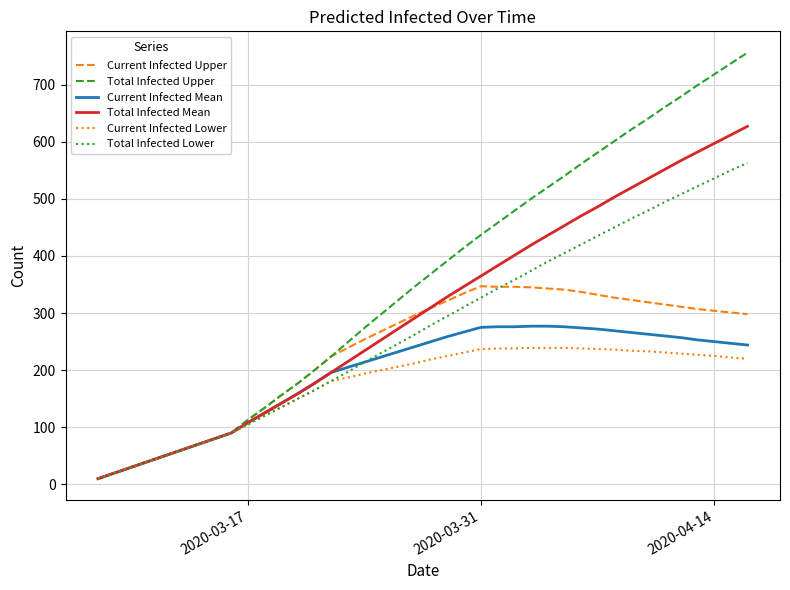

Which series has the largest range (max minus min)?

Total Infected Upper